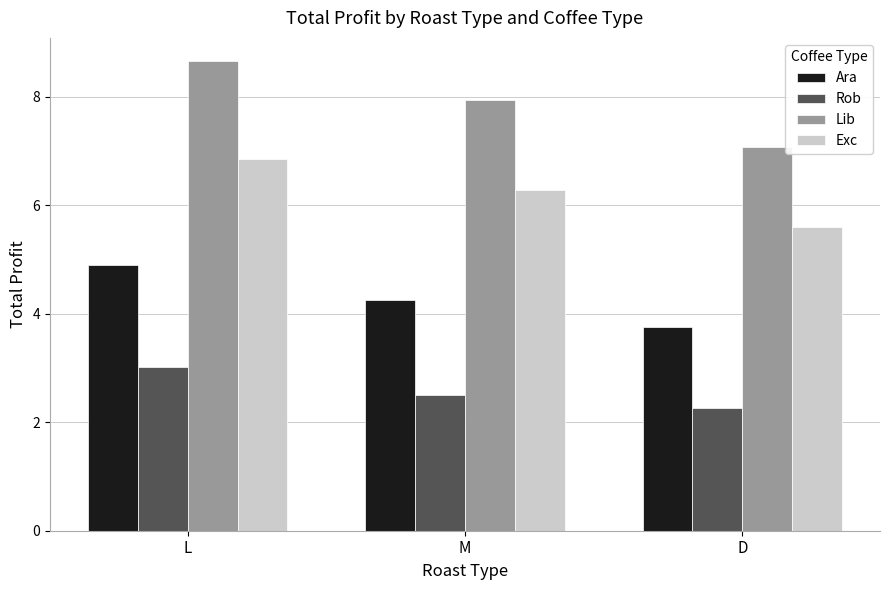

What is the label of the 2nd bar from the right?

M